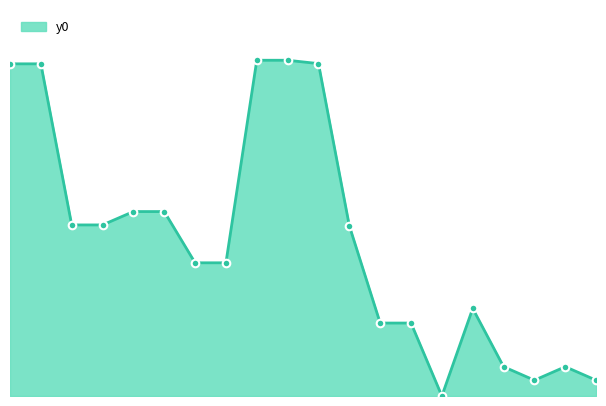

How many lines are shown in the chart?

1